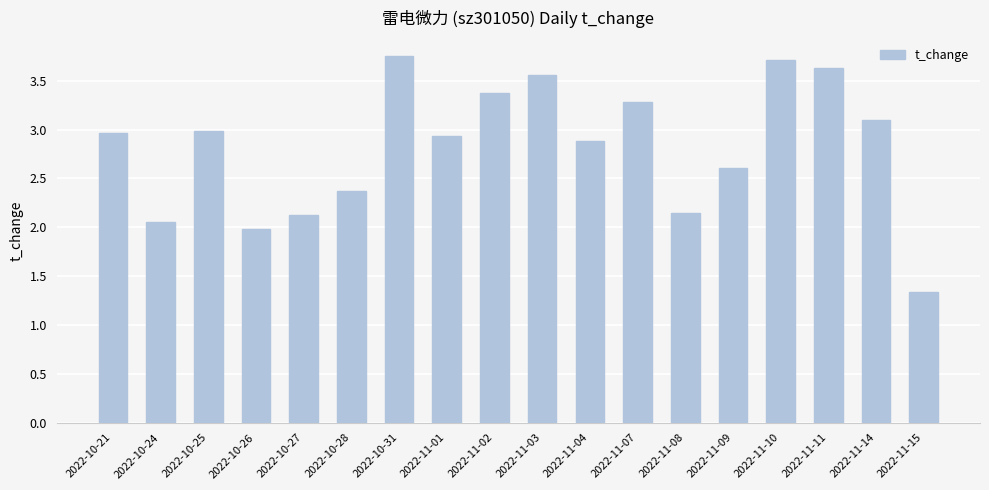

What is the average value?

2.8